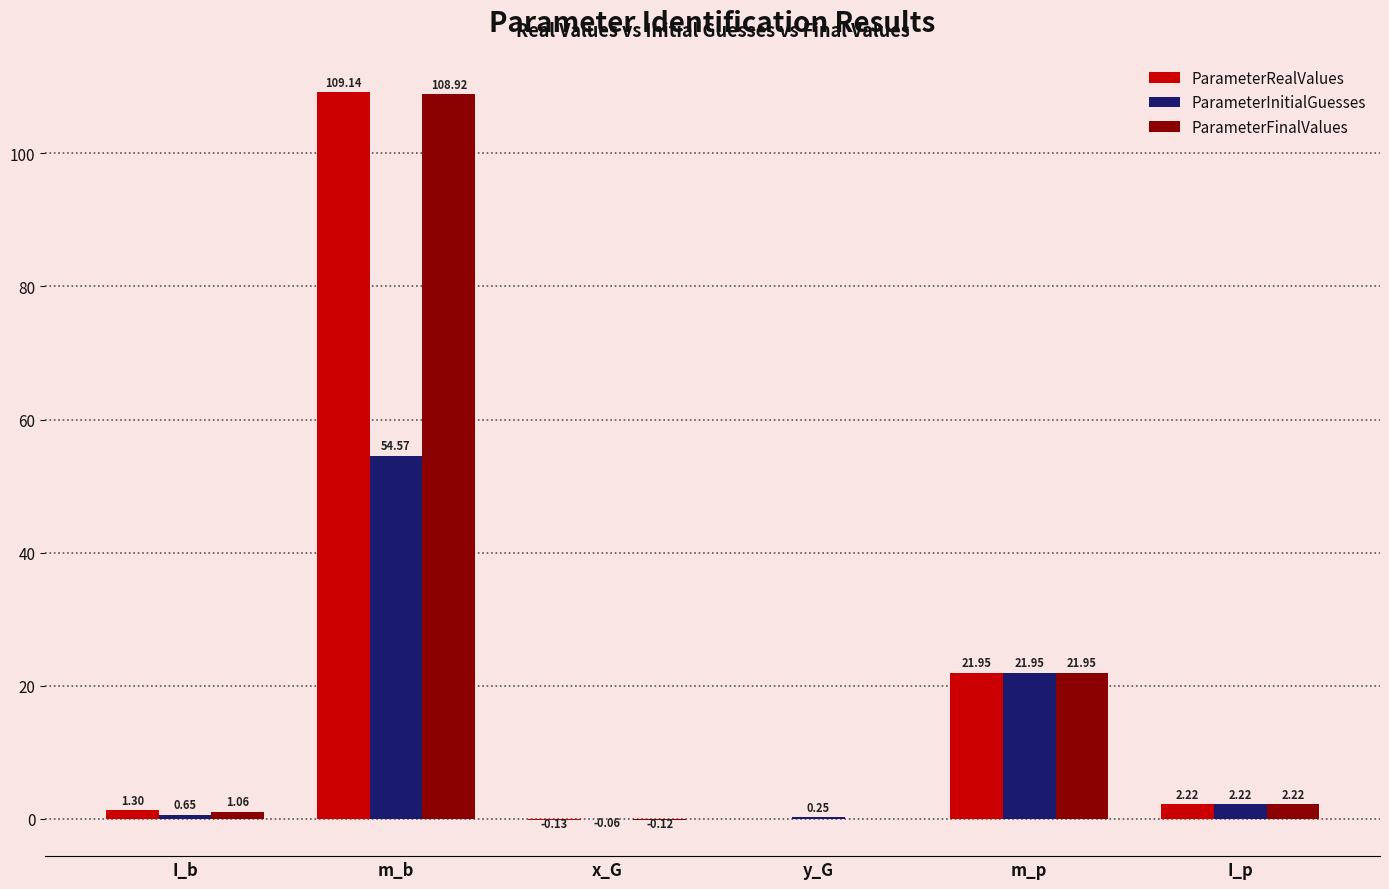

What is the sum of all ParameterInitialGuesses values?

79.6